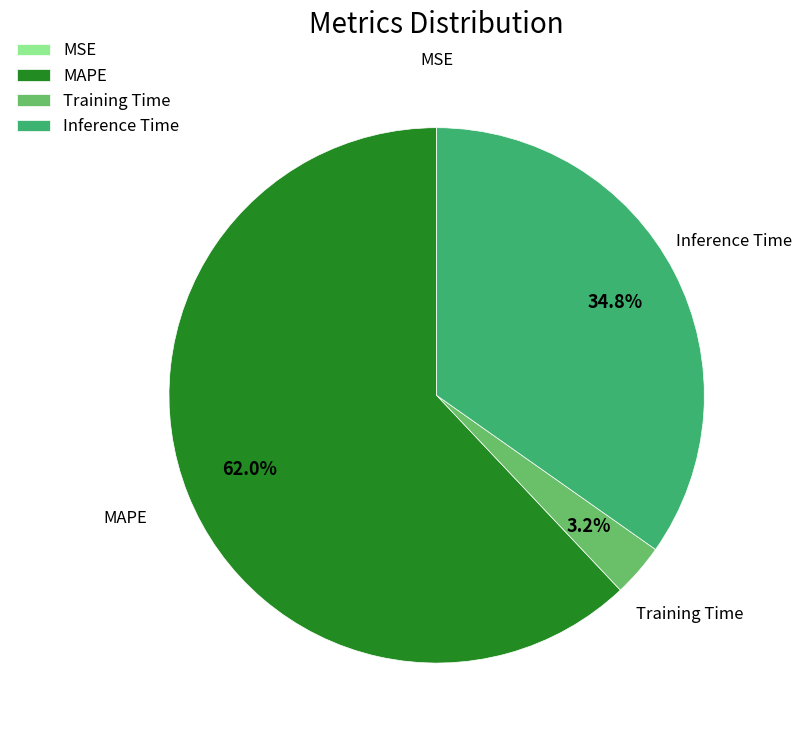

Which slice is the largest?

MAPE